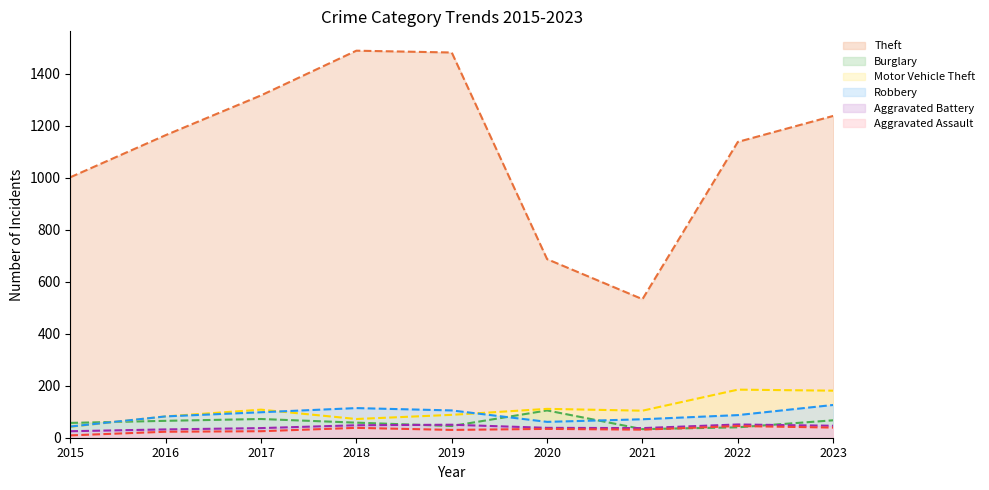

Count the number of categories in the chart.

9